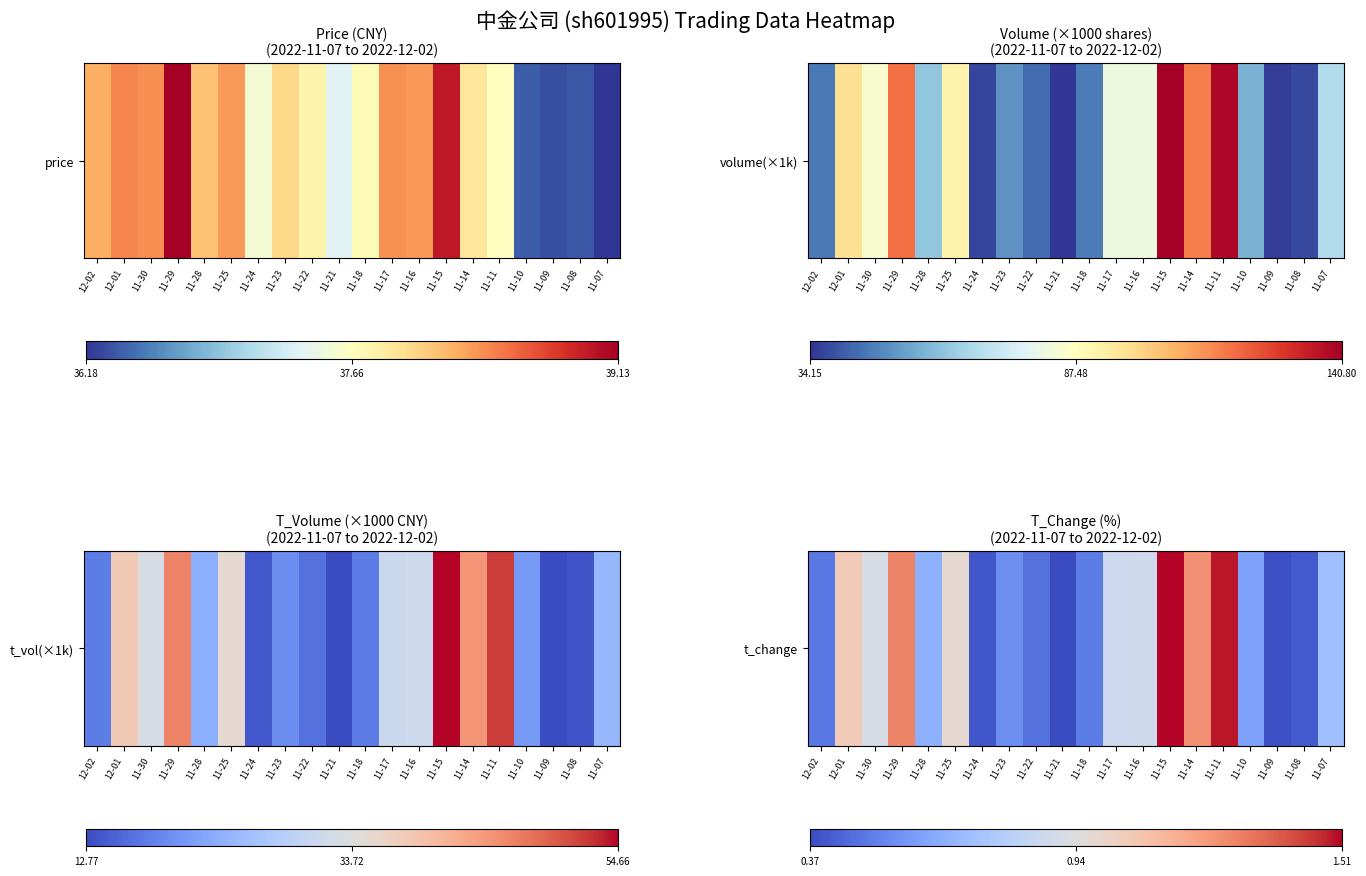

What is the difference between the values at 11-14 and 11-10?

0.6